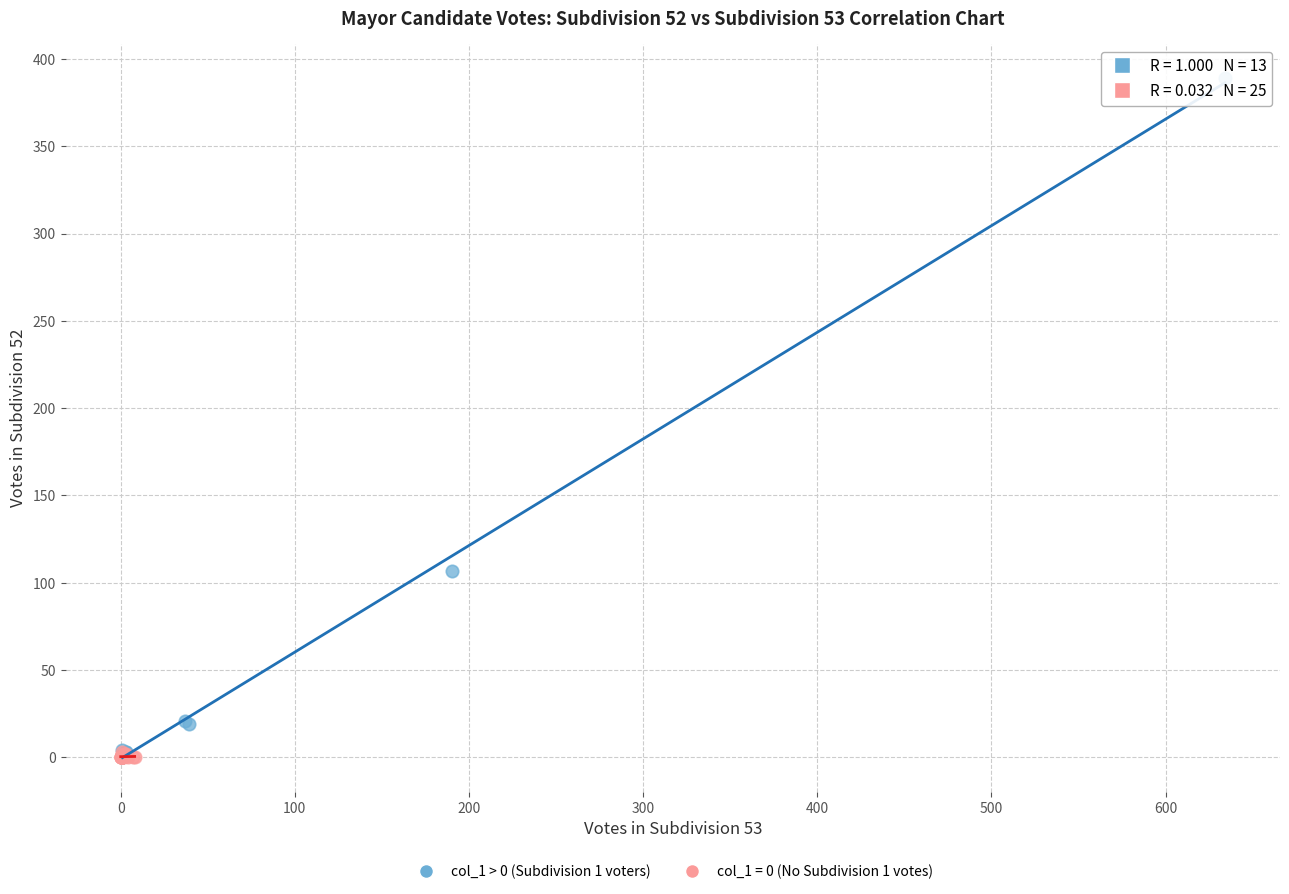

Which series reaches the maximum Y coordinate?

col_1 > 0 (Subdivision 1 voters)